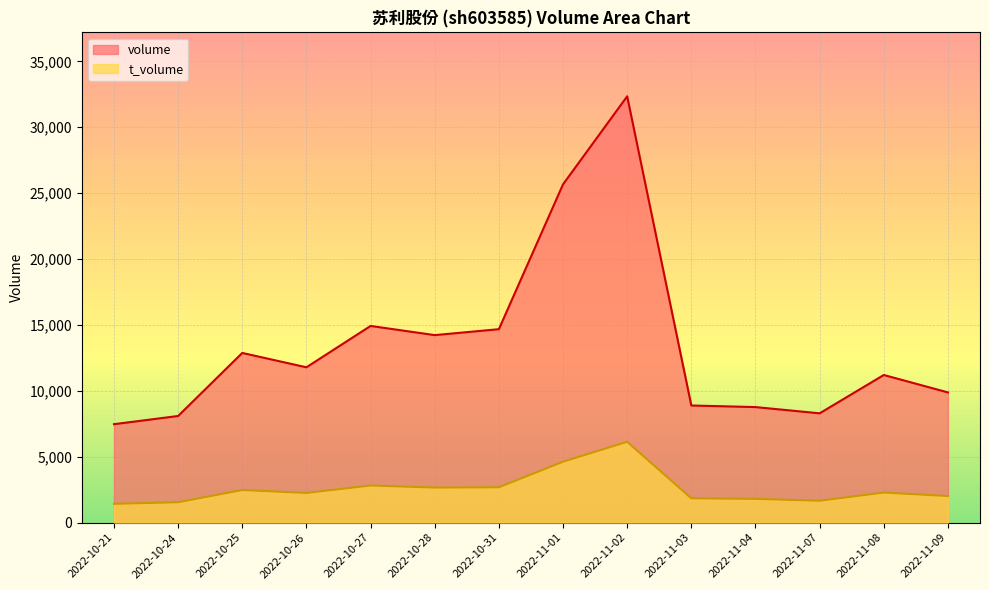

Is the value of volume at 2022-11-07 greater than the value of t_volume at 2022-11-07?

Yes